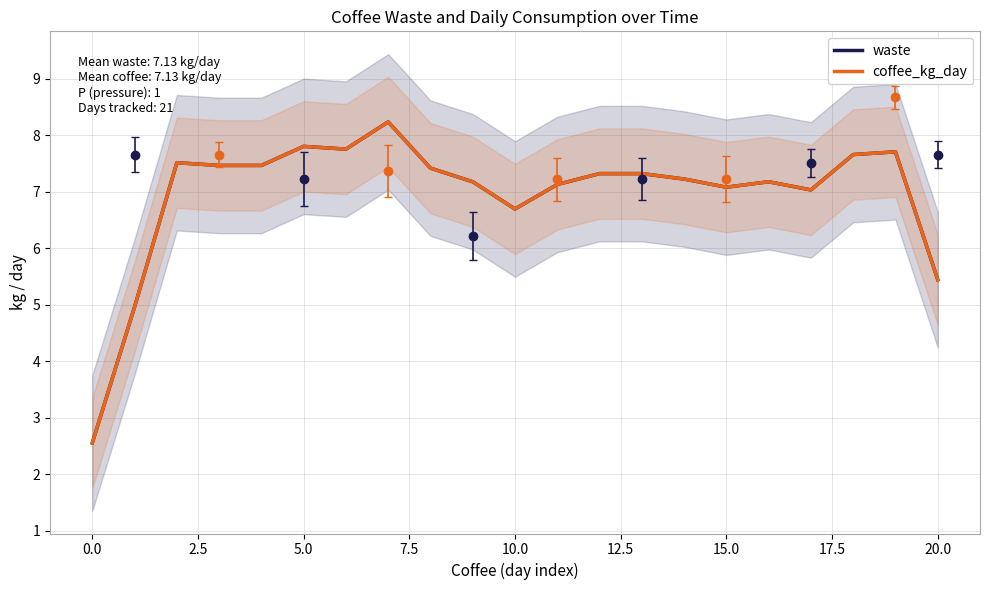

Is this an area chart (filled region under the line)?

No